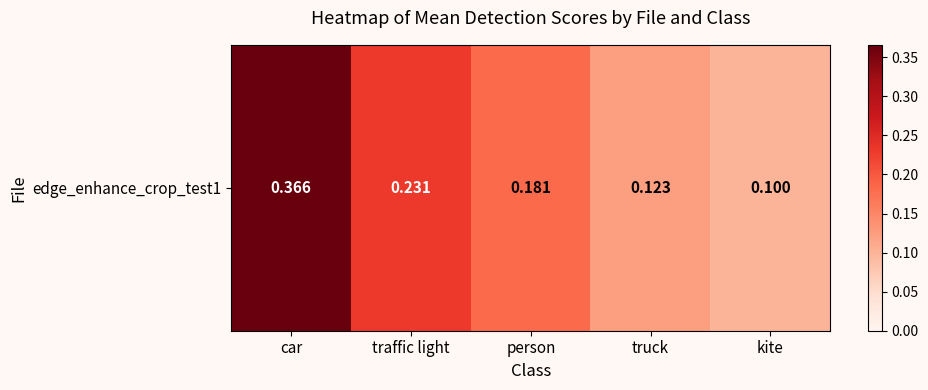

What is the difference between the maximum and minimum values?

0.3